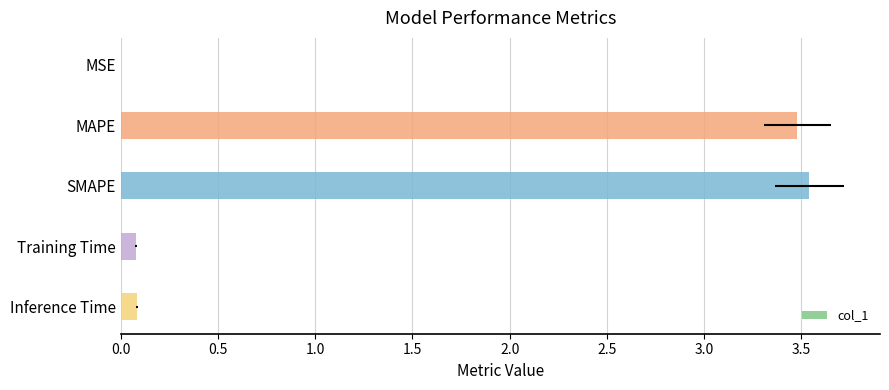

Is it true that the value at MSE is 0.0?

True